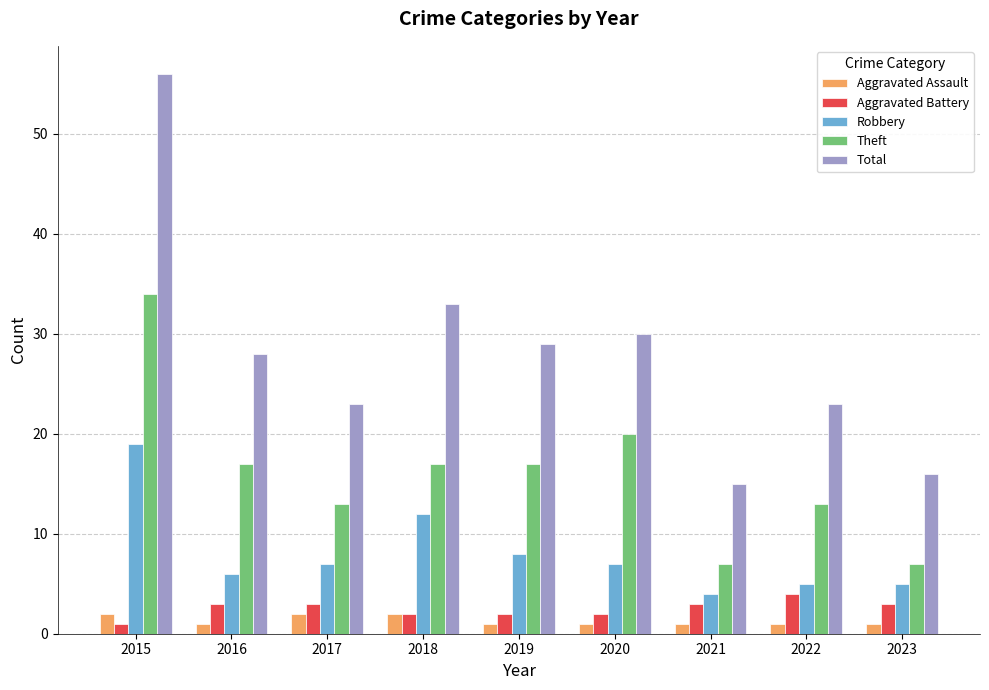

What is the value of the Aggravated Assault bar at the 7th from the left?

1